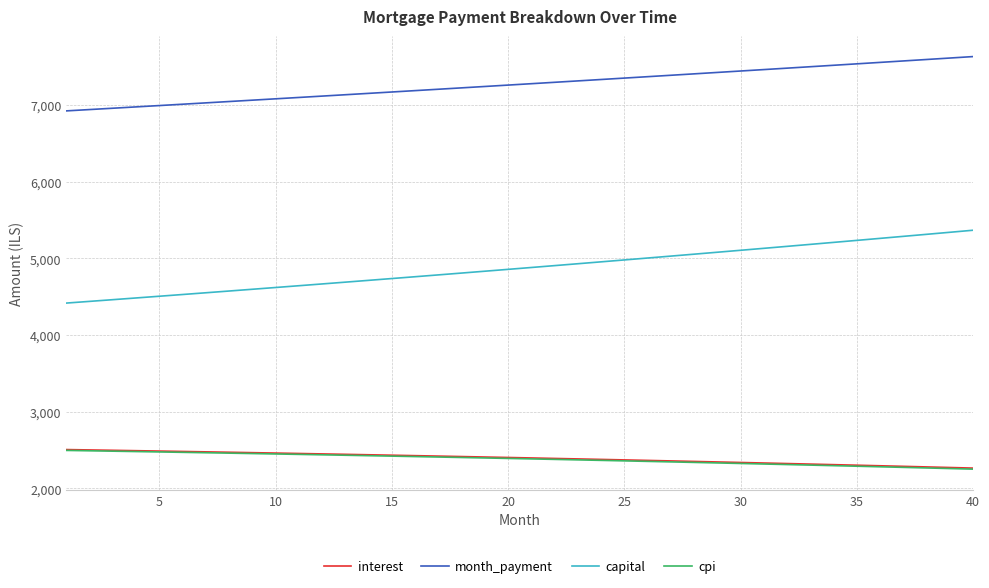

Which series has the widest spread of values?

capital